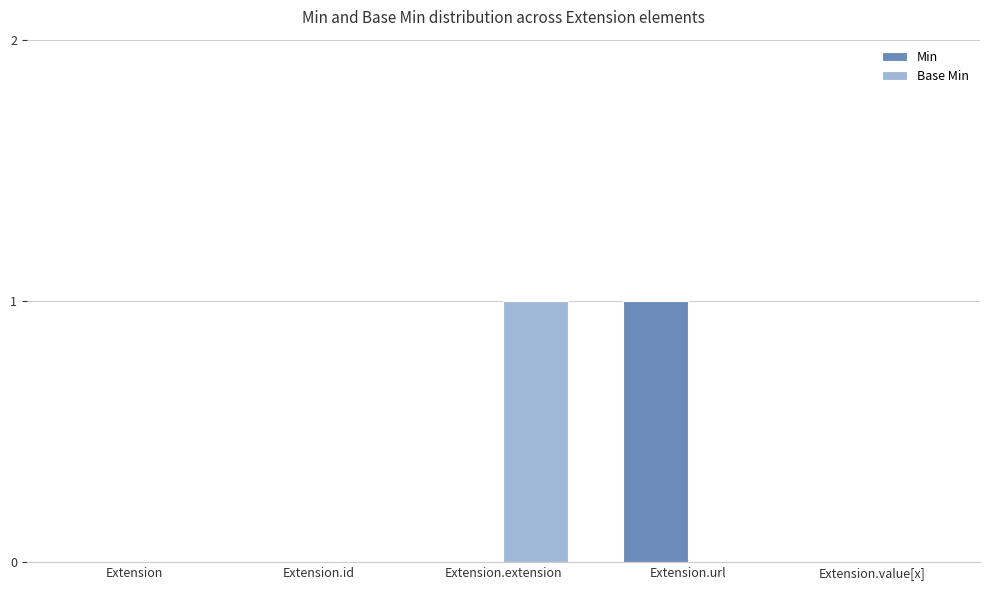

What is the sum of the Min values at Extension.value[x] and Extension.url?

1